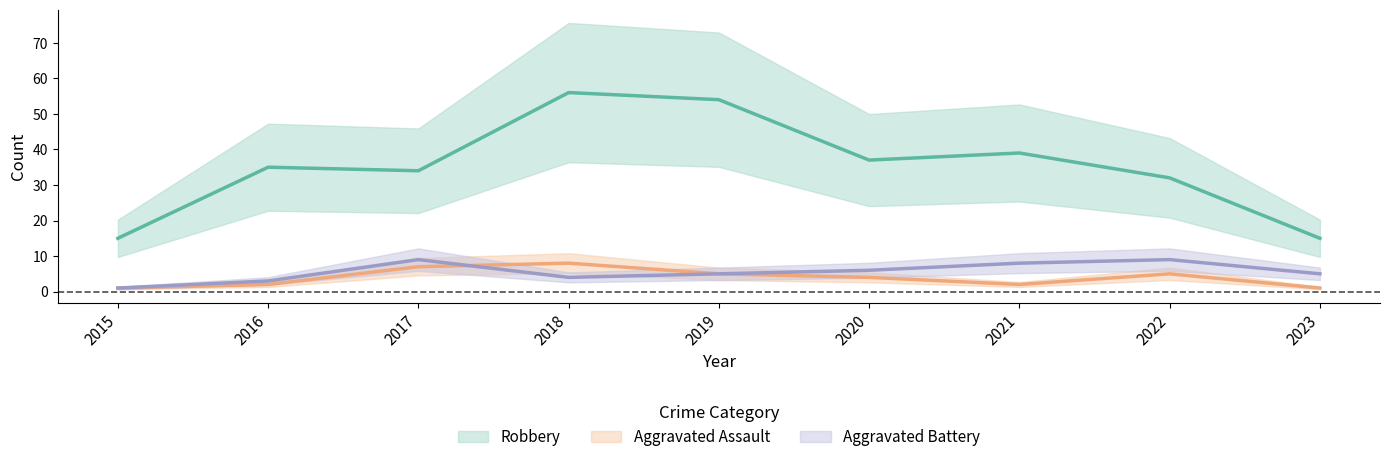

How many categories are shown in the chart?

9